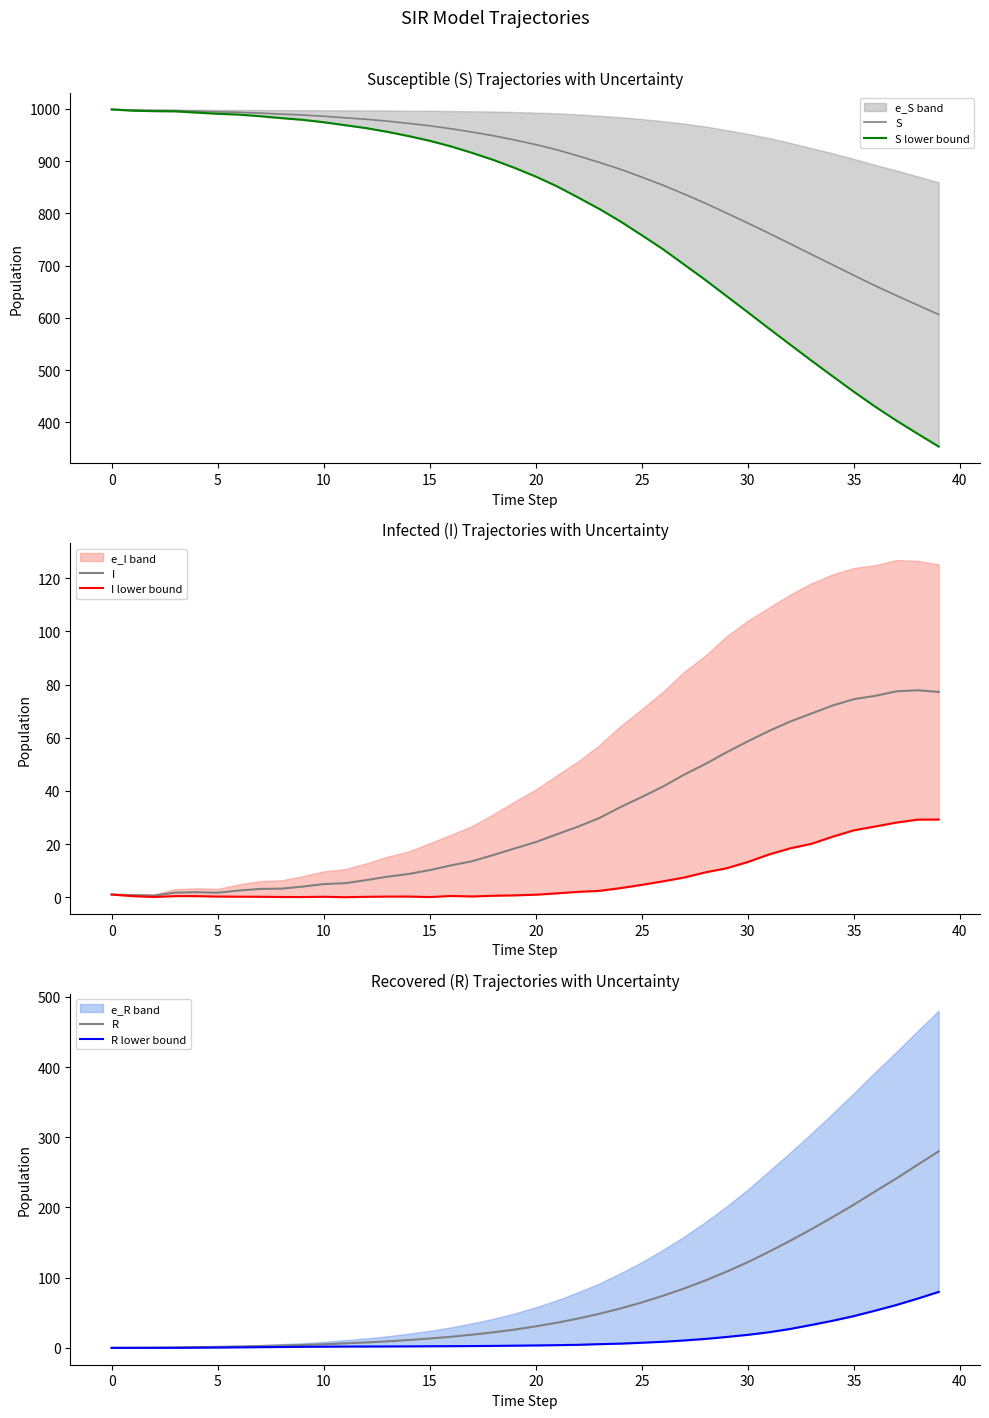

True or false: I lower bound has a value of 13.2 at 30.

True